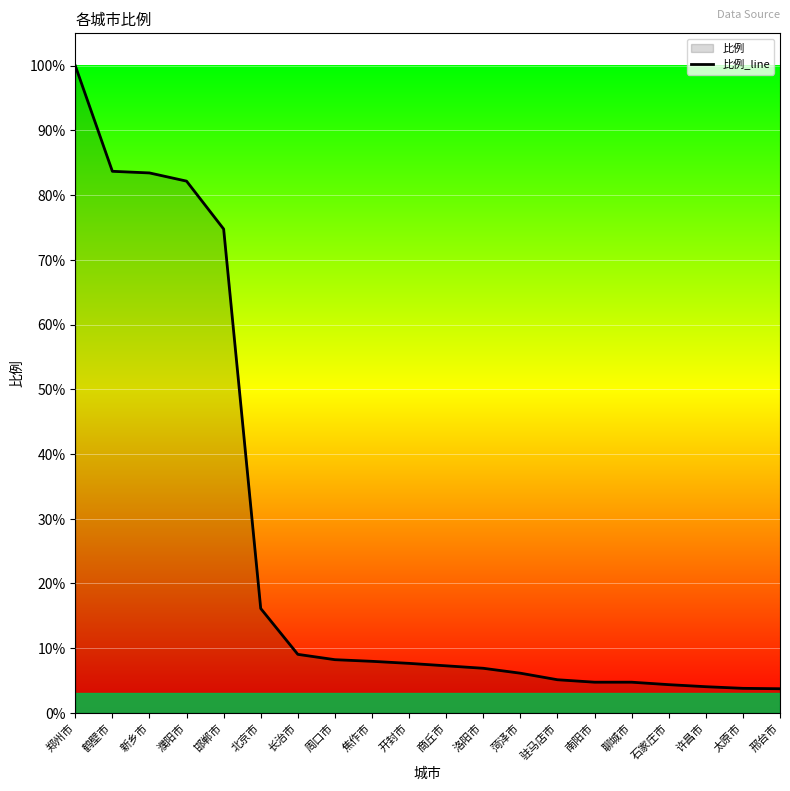

What is the sum of the values at 商丘市 and 长治市?

16.3